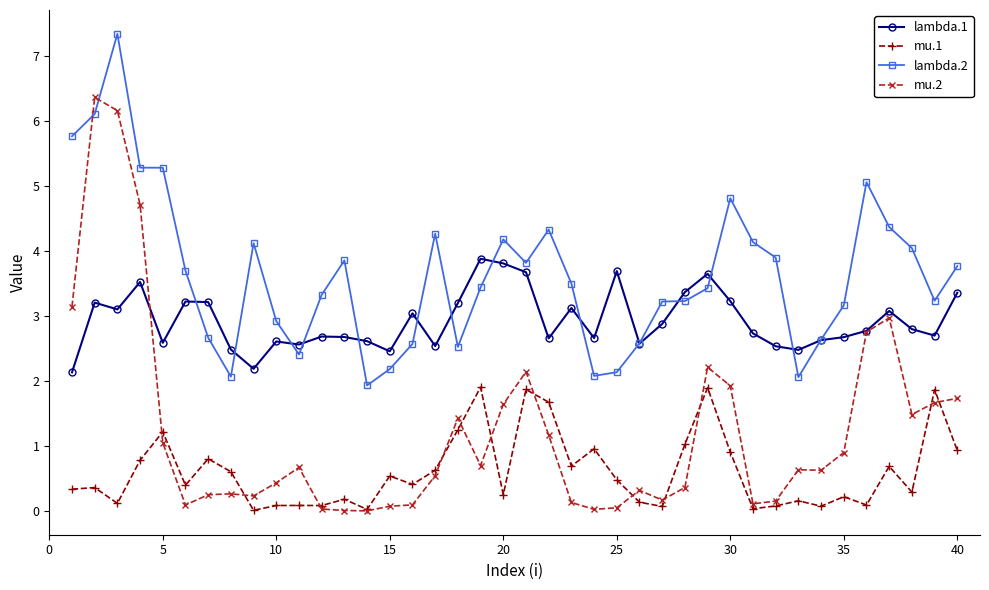

Rank the series by their maximum value, from highest to lowest.

lambda.2, mu.2, lambda.1, mu.1